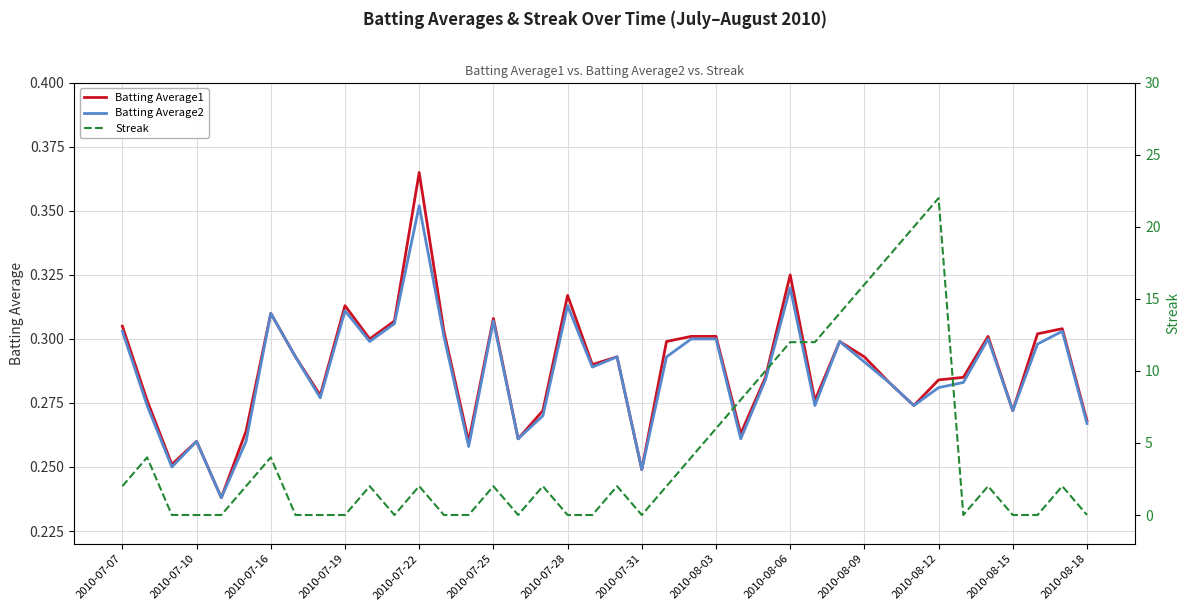

What is the sum of all Batting Average2 values?

11.5